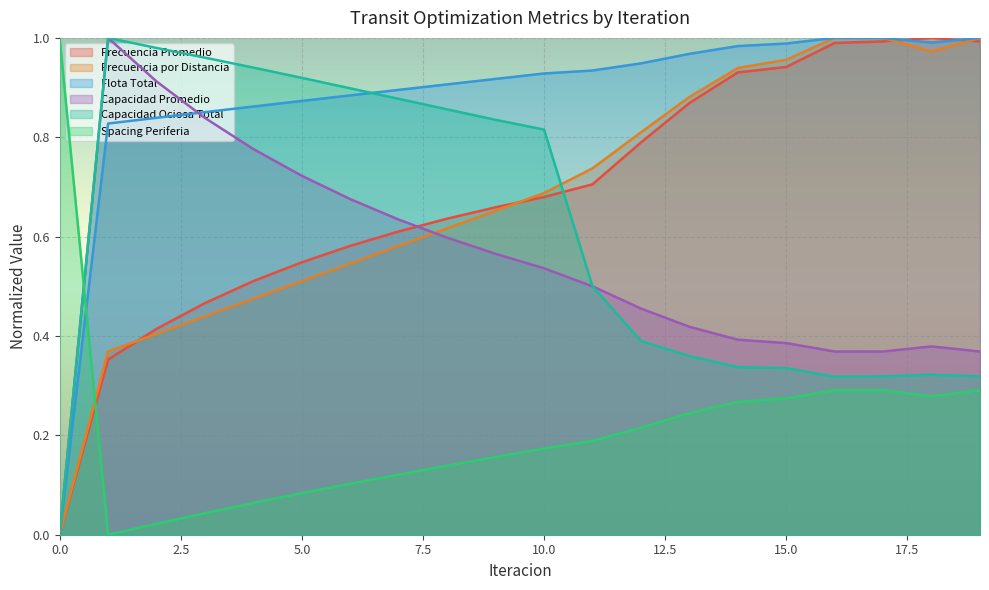

What is the maximum value for Spacing Periferia?

1.0